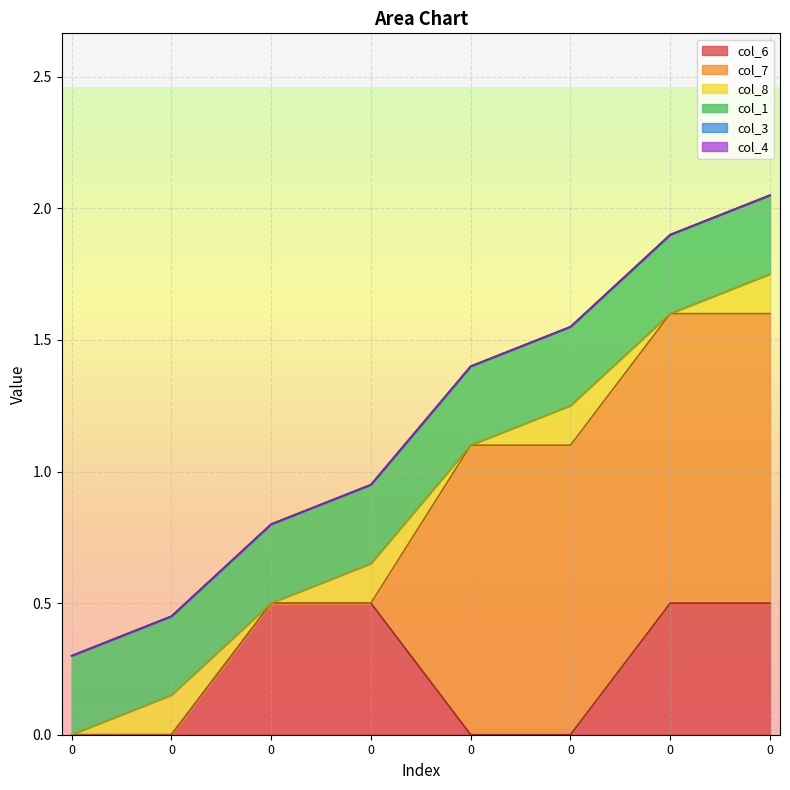

At 0, list the series in order from largest to smallest.

col_1, col_6, col_7, col_8, col_3, col_4